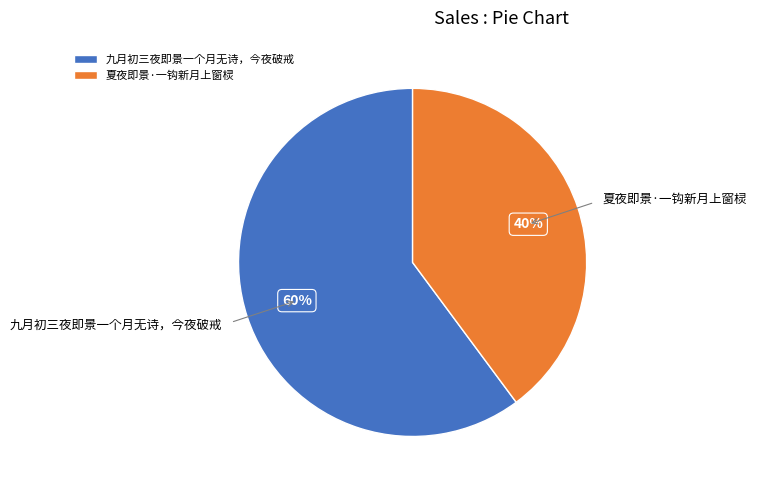

What is the majority slice?

九月初三夜即景一个月无诗，今夜破戒